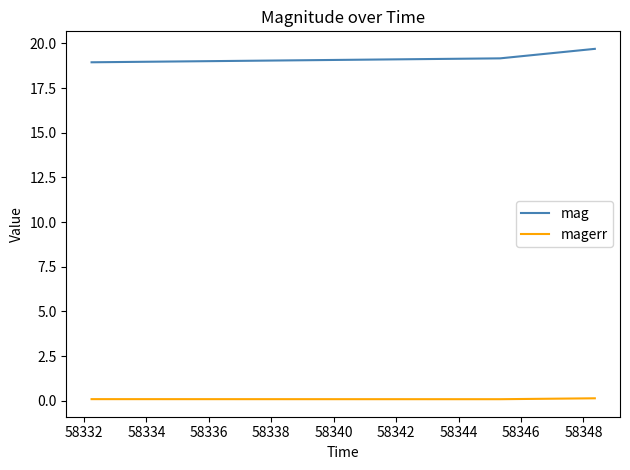

What is the sum of all magerr values?

0.3